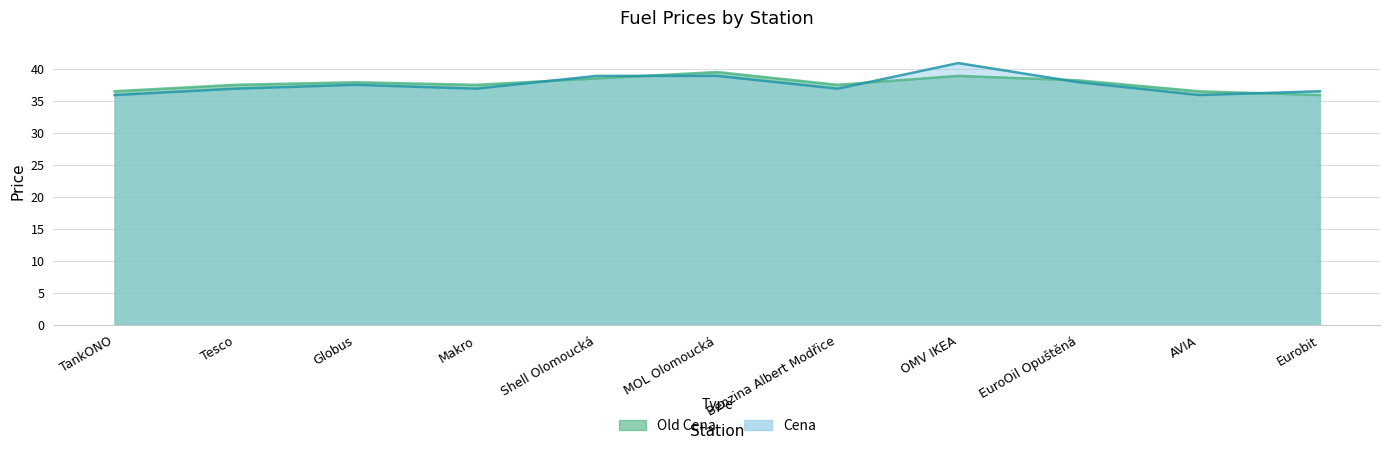

After their last crossing, which series has the higher values: Cena or Old Cena?

Cena